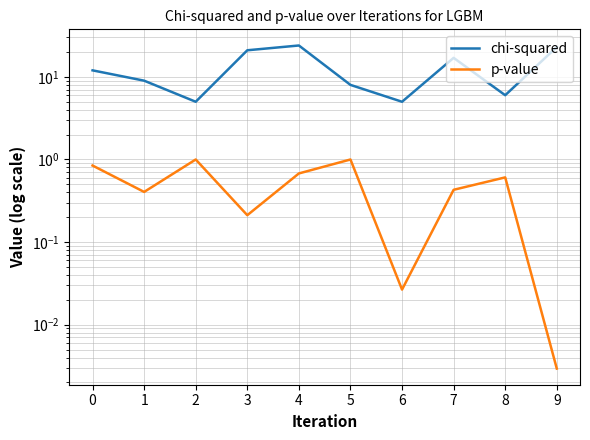

What is the maximum value for p-value?

1.0